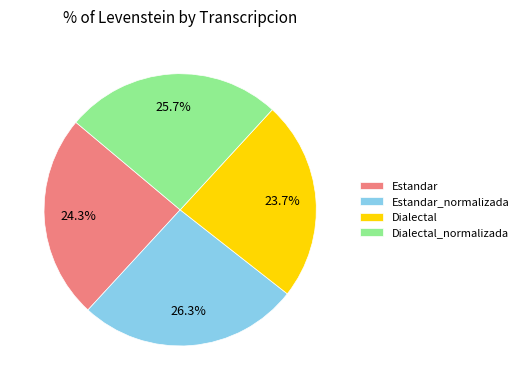

Is there a majority slice in this chart?

No